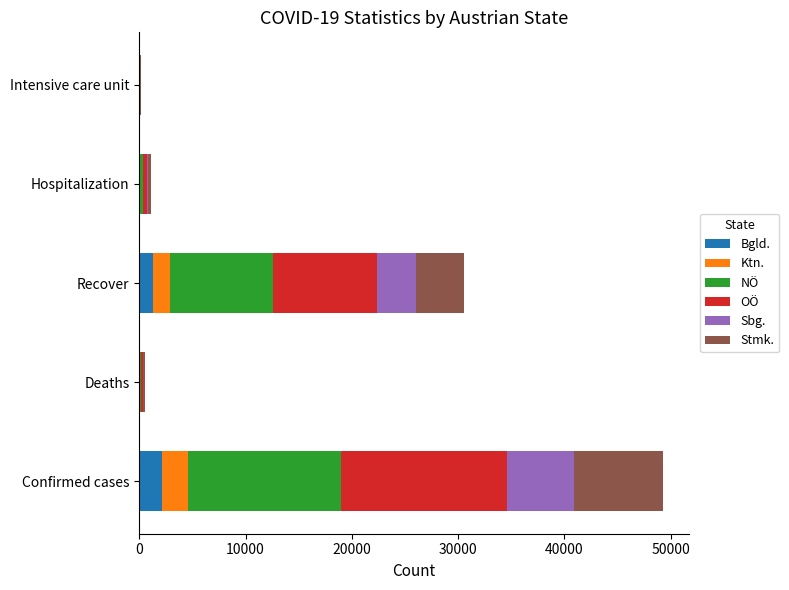

What is the highest value of the Bgld. series?

2166